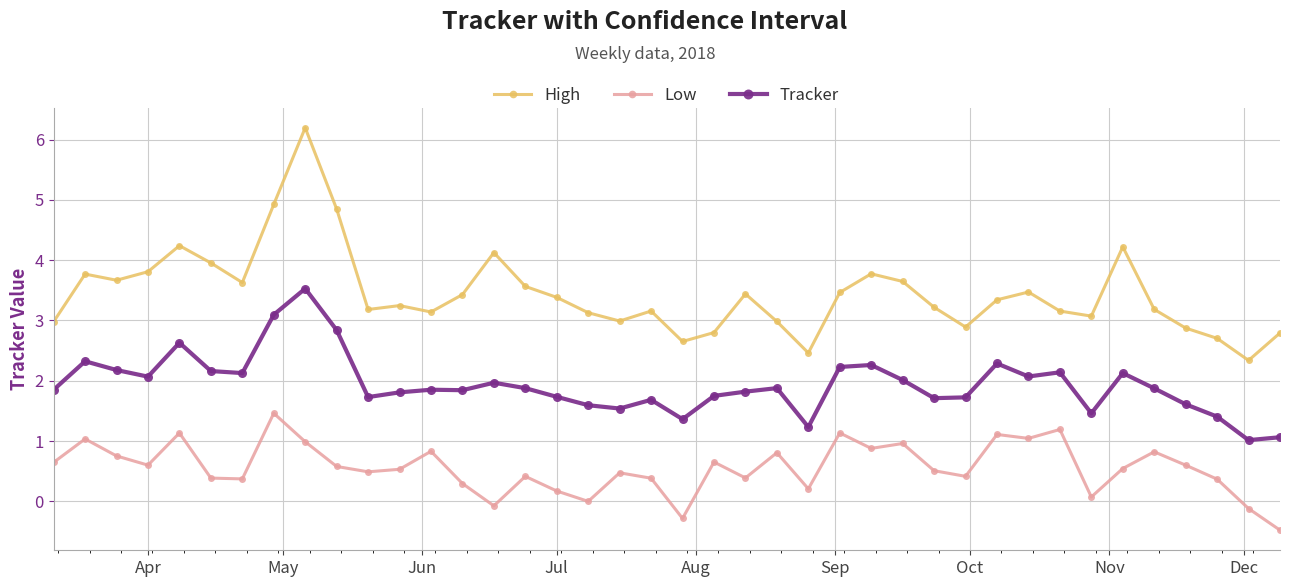

Rank the series by their average value, from lowest to highest.

Low, Tracker, High